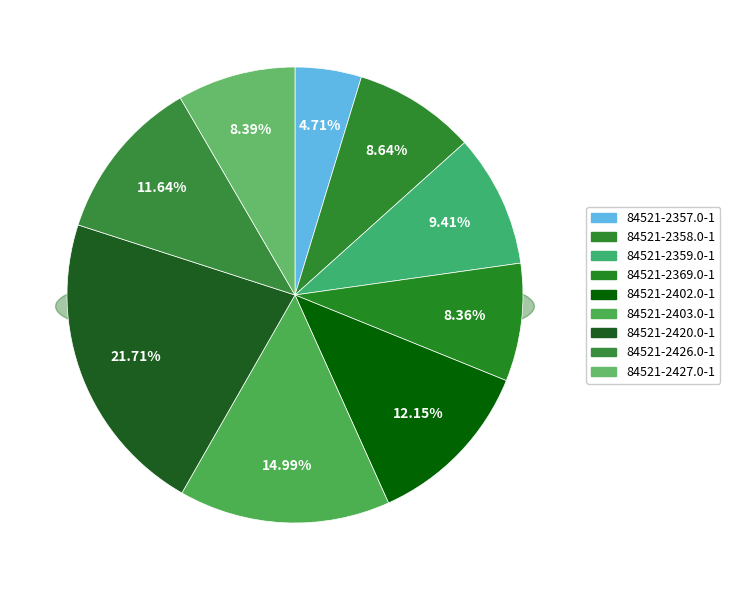

The 84521-2426.0-1 slice represents 12% of the pie. True or false?

True